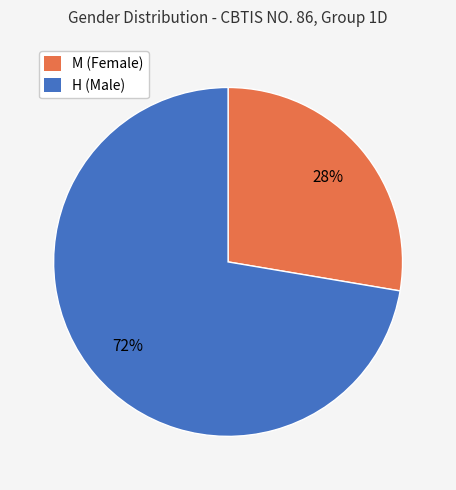

What percentage is the M slice, to the nearest percent?

28%